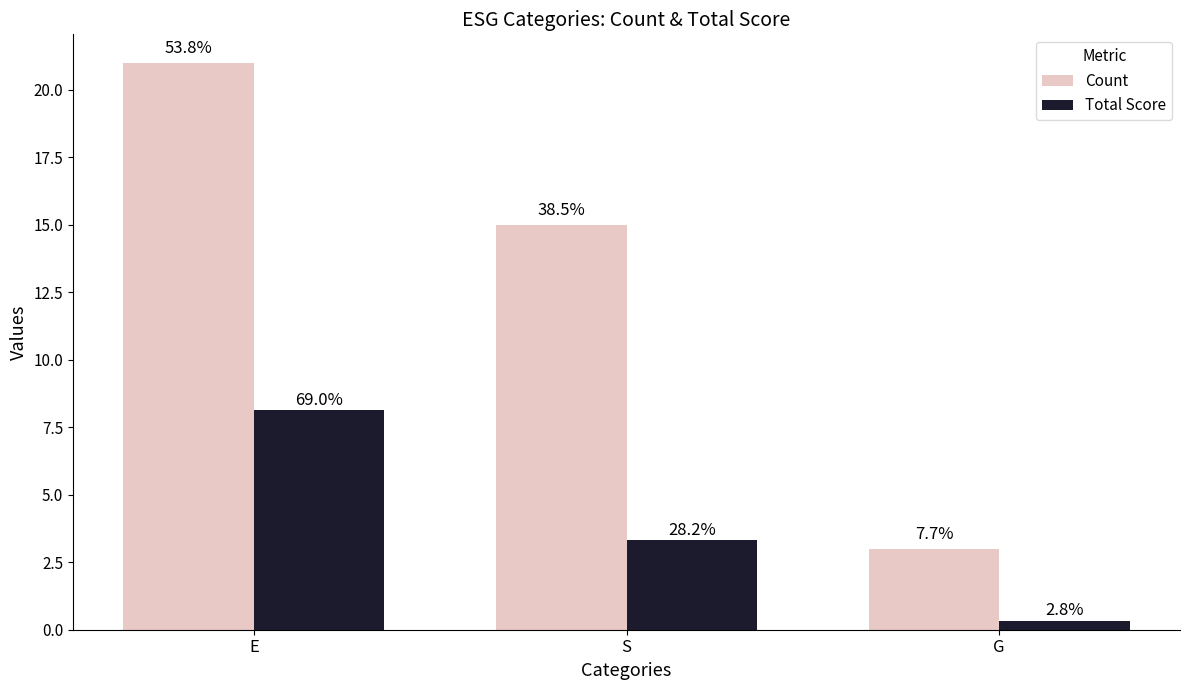

List the series in order of their overall mean, highest first.

Count, Total Score